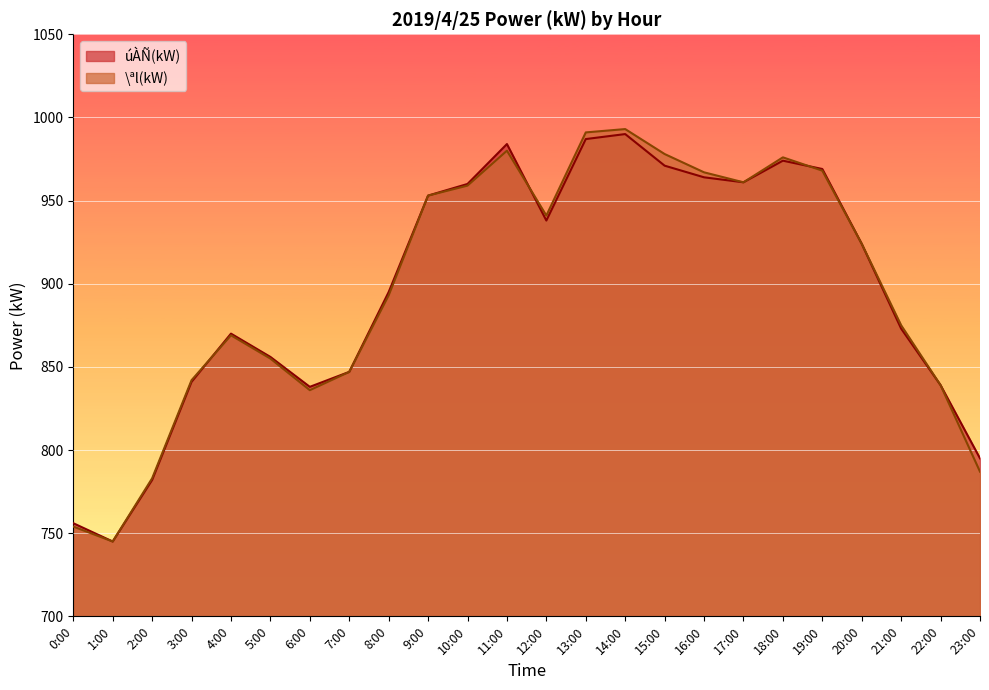

What is the value of the \ªl(kW) point at the 10th from the left?

953